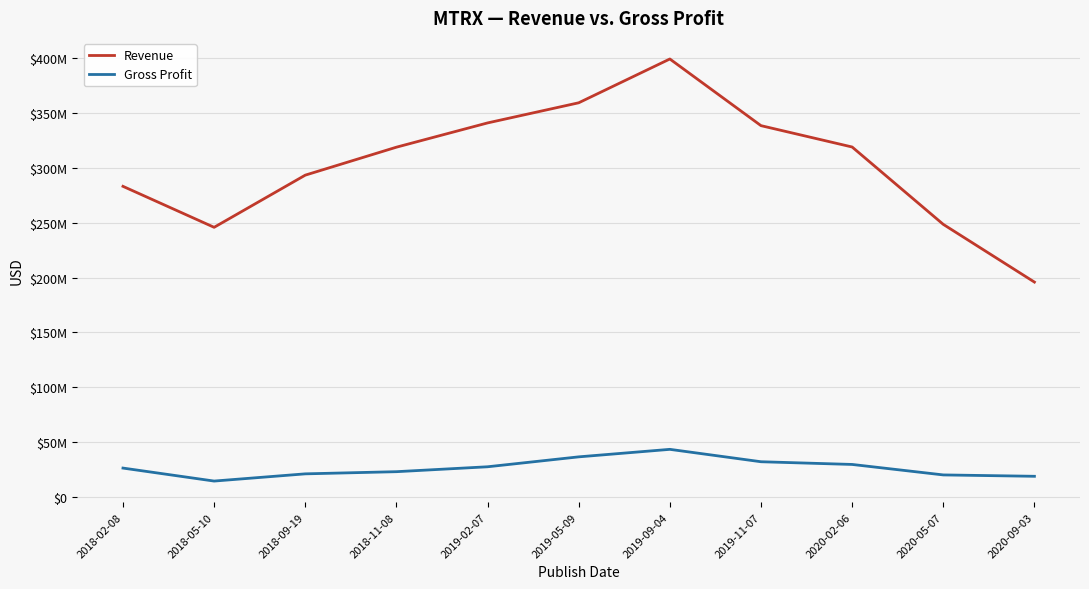

Does the chart have visible grid lines?

Yes